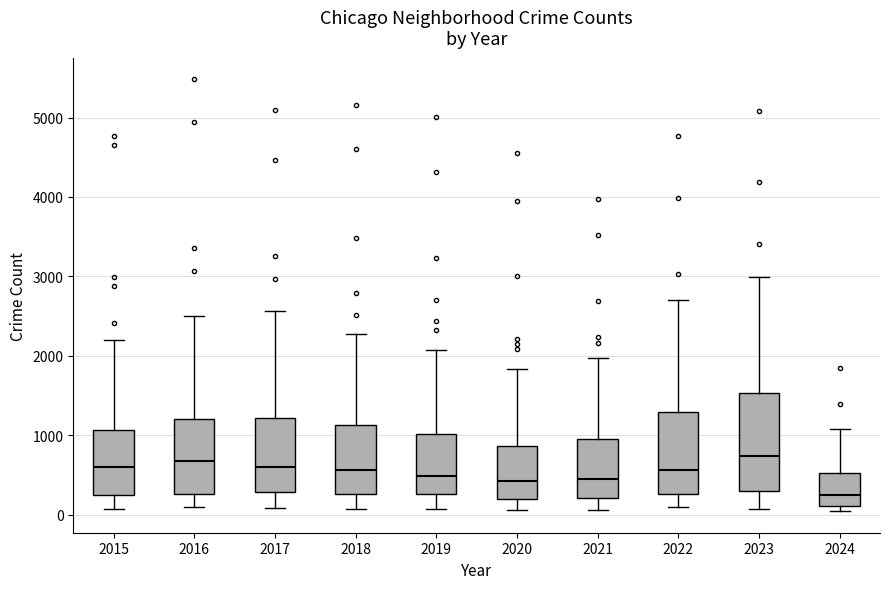

Comparing the boxes themselves (not the whiskers), which one is the tallest?

2023